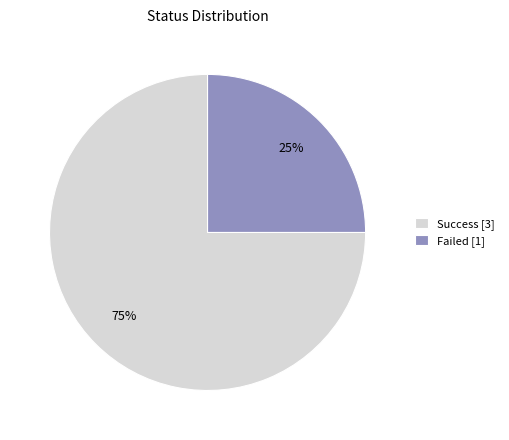

Rank the categories by value from lowest to highest.

Failed, Success